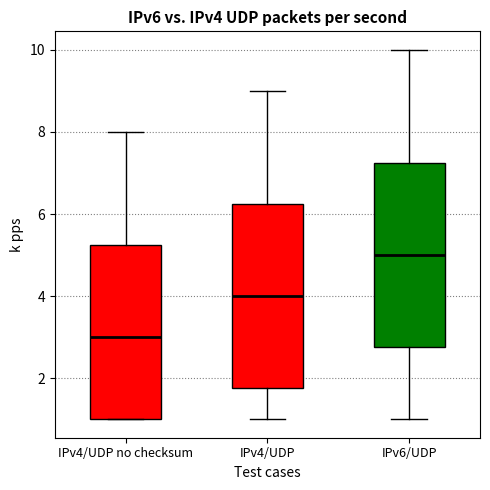

Reading left to right, read every box against the y-axis: the position of its median line, the range the box covers, and the ends of its whiskers. The values are not printed on the chart, so give them approximately, as read against the axis.

IPv4/UDP no checksum: median 3.0, box 1.0 to 5.2, whiskers 1.0 to 8.0
IPv4/UDP: median 4.0, box 1.8 to 6.2, whiskers 1.0 to 9.0
IPv6/UDP: median 5.0, box 2.8 to 7.2, whiskers 1.0 to 10.0